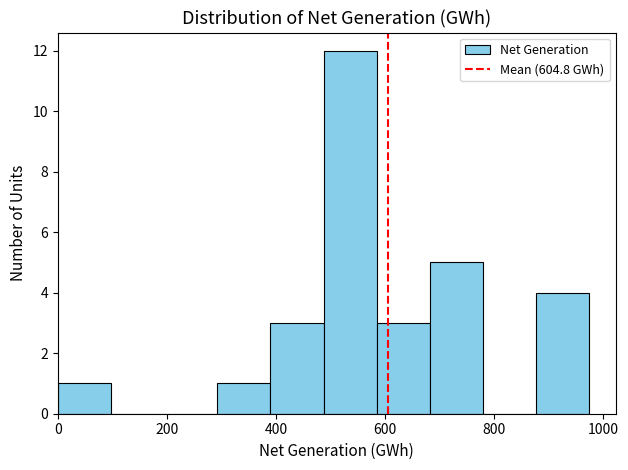

Reading left to right, list every bar in this chart as the range it spans on the x-axis followed by its height. Neither the bar edges nor the heights are printed on the chart, so give them approximately, as read against the axes.

0 to 100: 1
100 to 200: 0
200 to 300: 0
300 to 380: 1
380 to 480: 3
480 to 580: 12
580 to 680: 3
680 to 780: 5
780 to 880: 0
880 to 980: 4